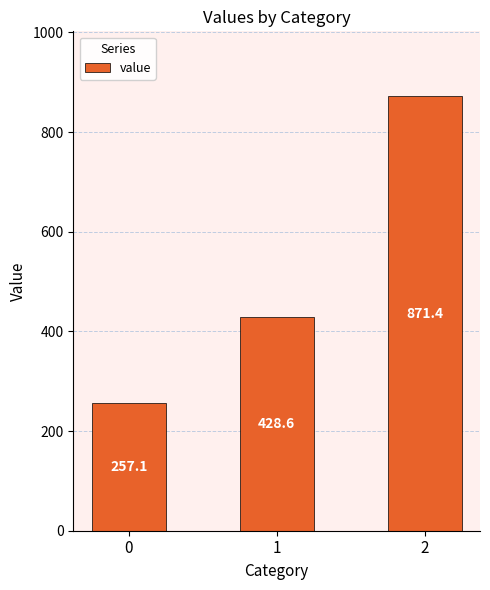

What is the value of the 3rd bar from the left?

871.4